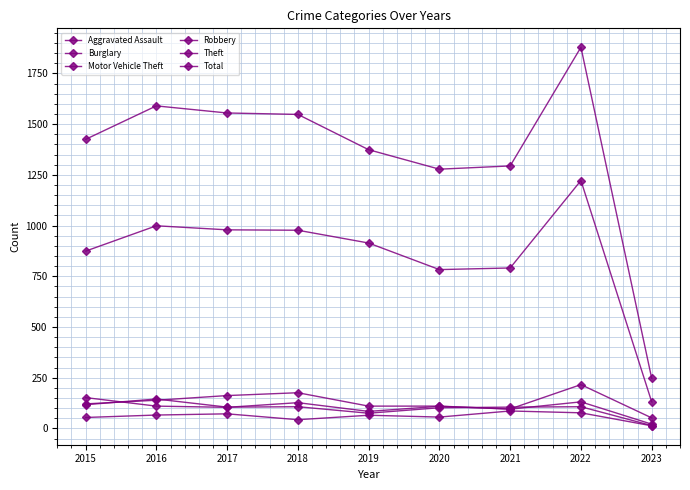

How many categories are shown in the chart?

9